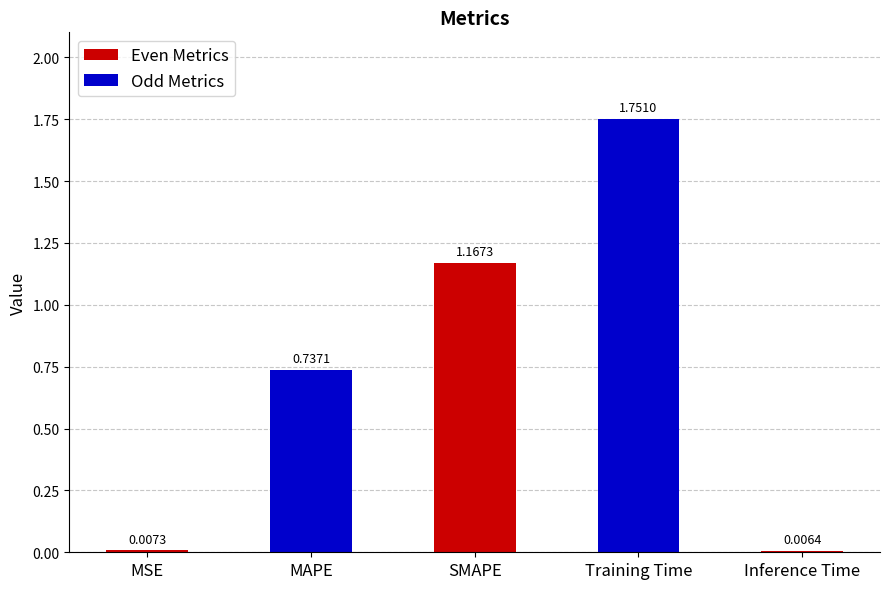

List the labels in order of value, largest first.

Training Time, SMAPE, MAPE, MSE, Inference Time